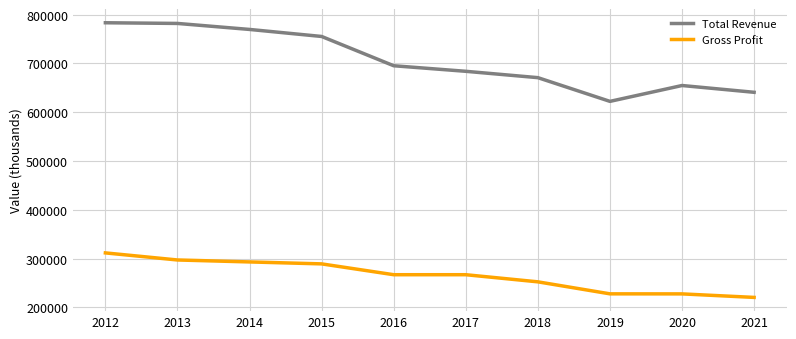

What is the sum of all Total Revenue values?

7057500